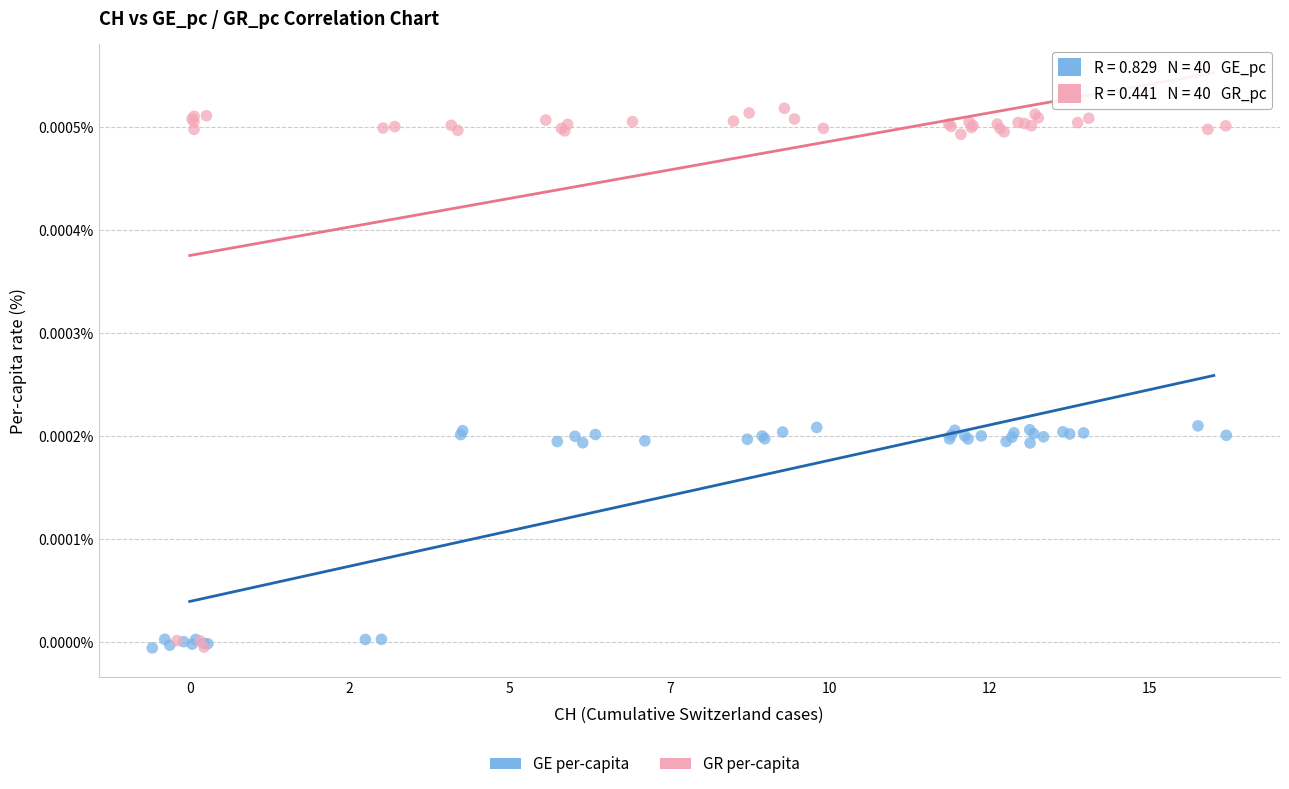

Which series has the widest spread of Y values?

GR per-capita